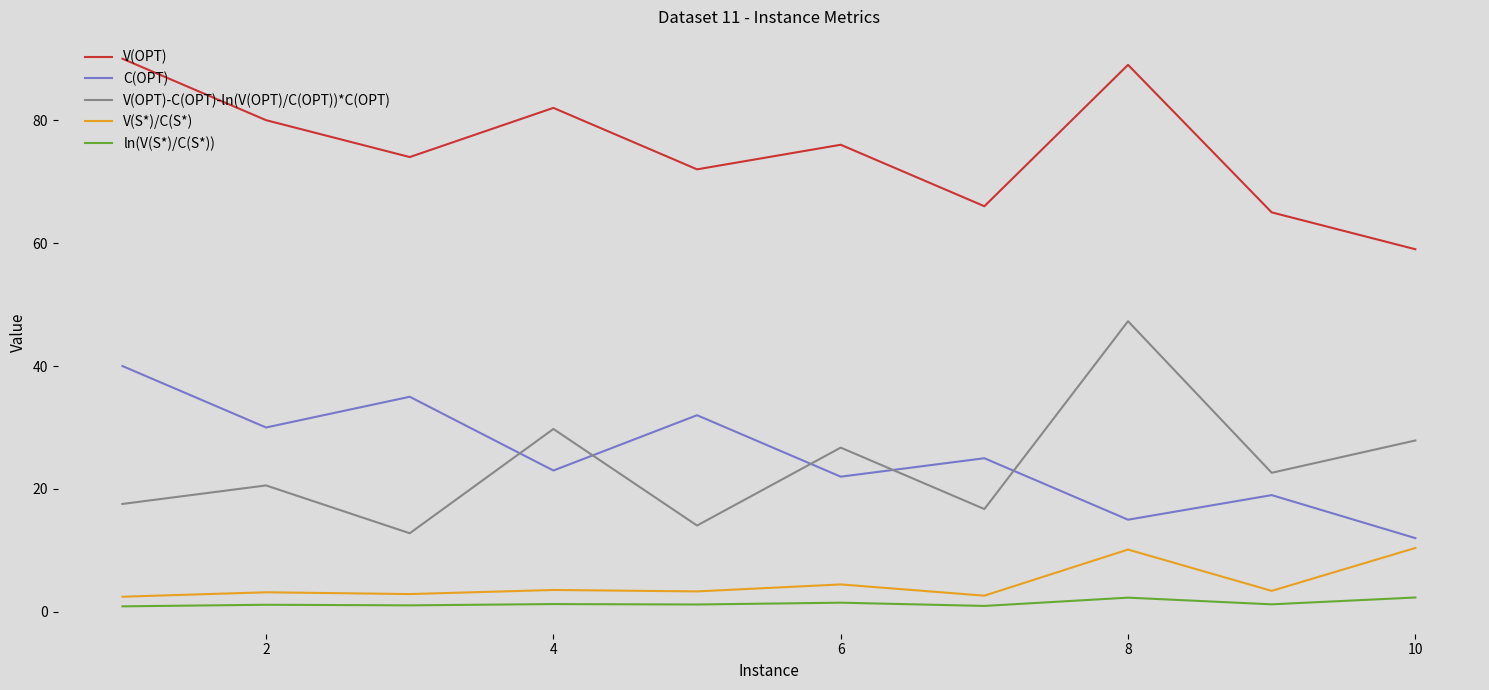

True or false: C(OPT) and ln(V(S*)/C(S*)) cross at least once.

False